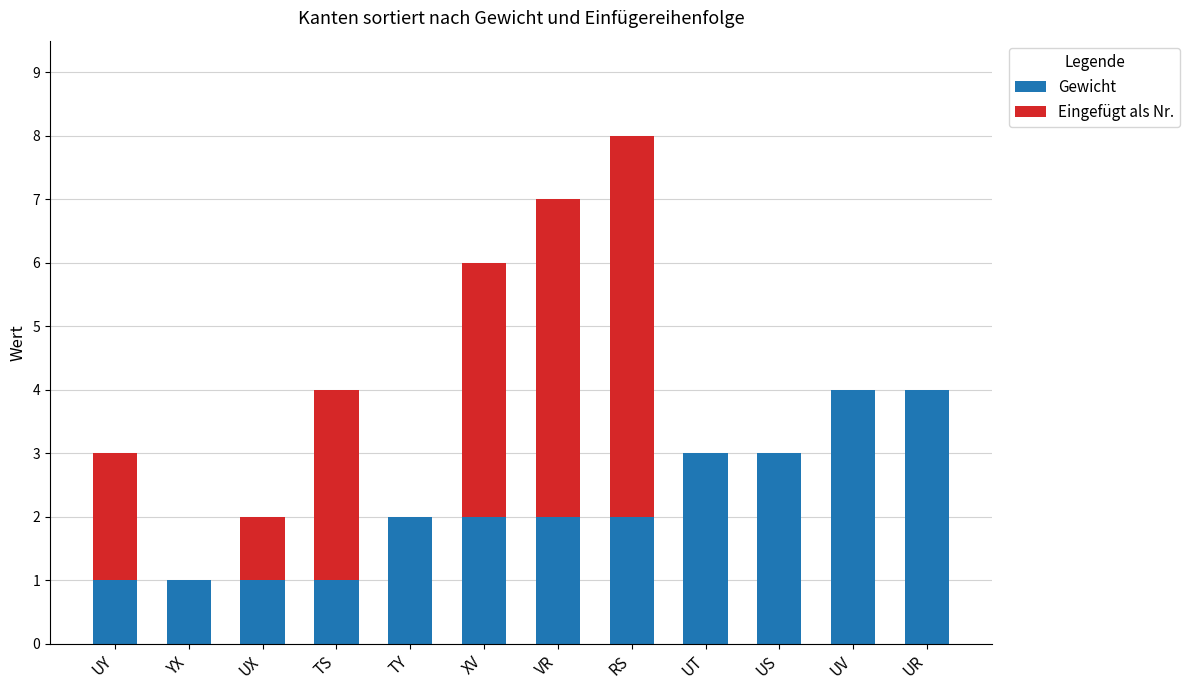

What is the sum of all Gewicht values?

26